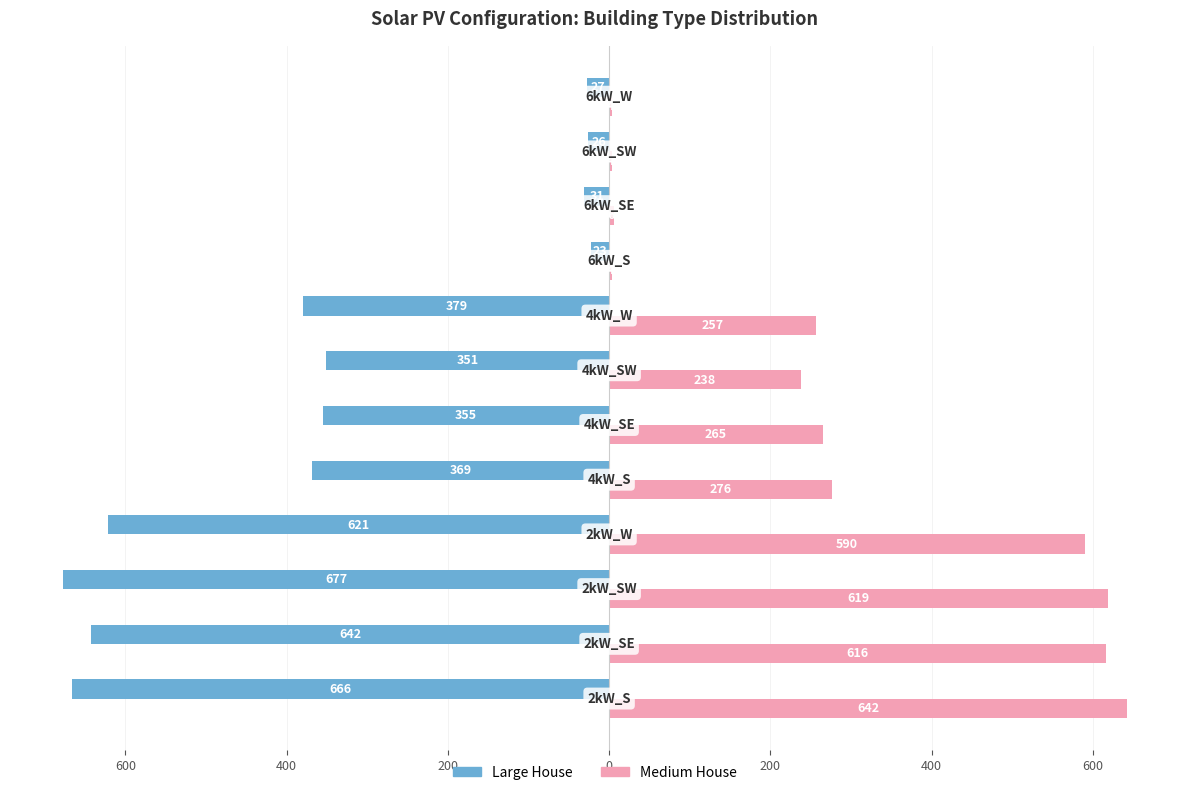

Reading right to left, extract all data points from this chart.

Large House: -27	-26	-31	-23	-379	-351	-355	-369	-621	-677	-642	-666
Medium House: 4	4	6	4	257	238	265	276	590	619	616	642